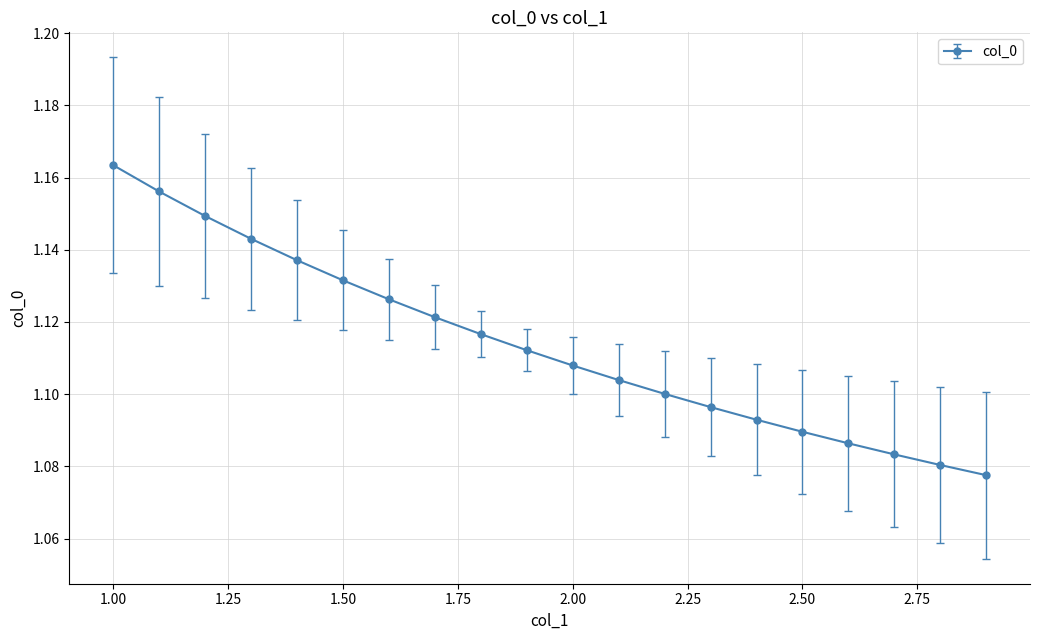

Does the chart have visible grid lines?

Yes